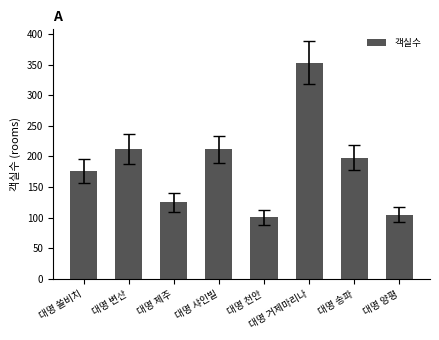

Which has a higher value, 대명 제주 or 대명 천안?

대명 제주